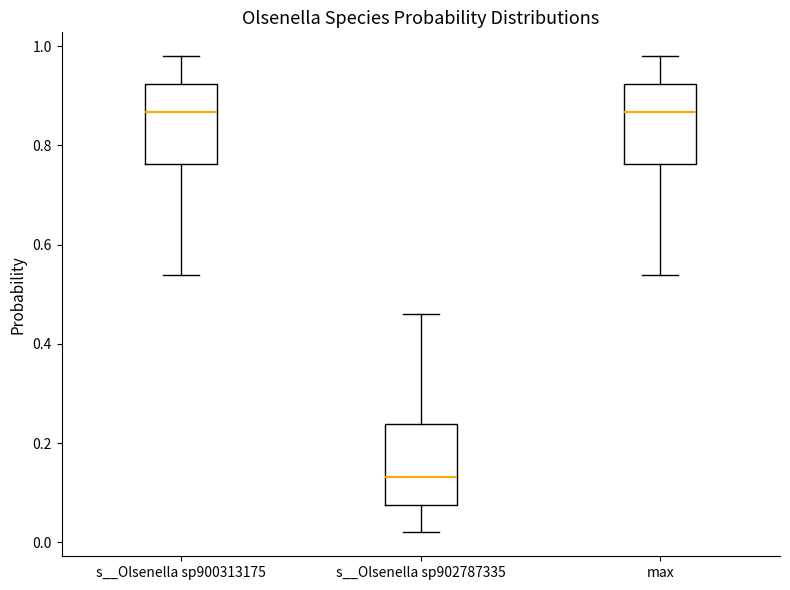

Where is the lower edge of the box for s__Olsenella sp900313175 on the y-axis? The values are not printed on the chart, so give them approximately, as read against the axis.

0.76